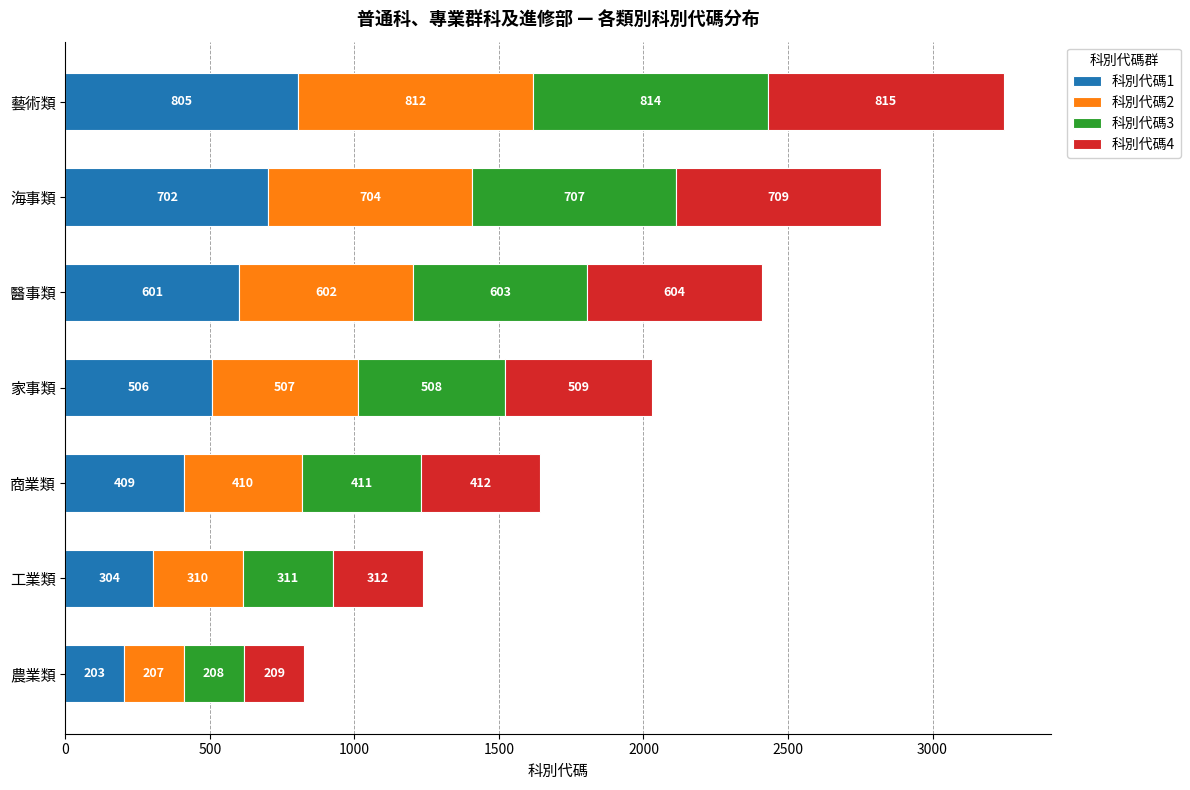

What is the difference between the maximum and minimum values in the 科別代碼1 series?

602